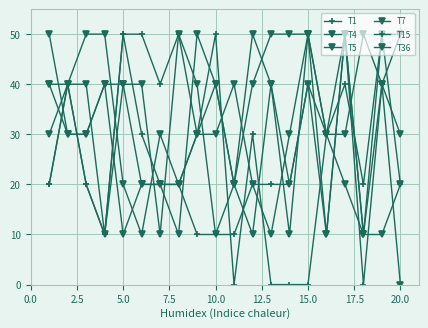

True or false: T5 has more than 1 interior local peaks.

True